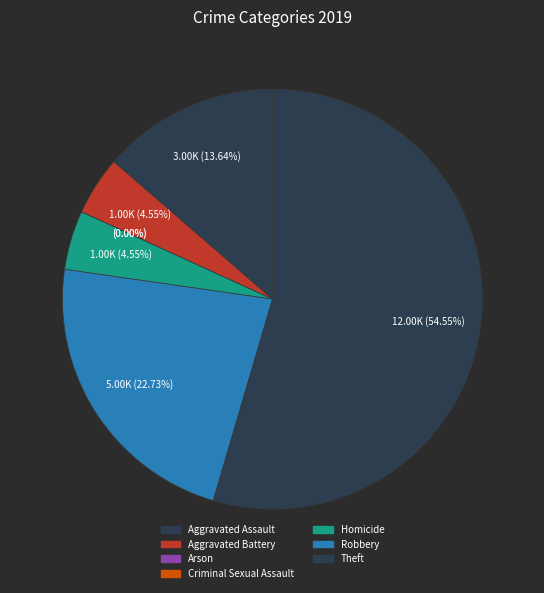

The Criminal Sexual Assault slice represents 7% of the pie. True or false?

False